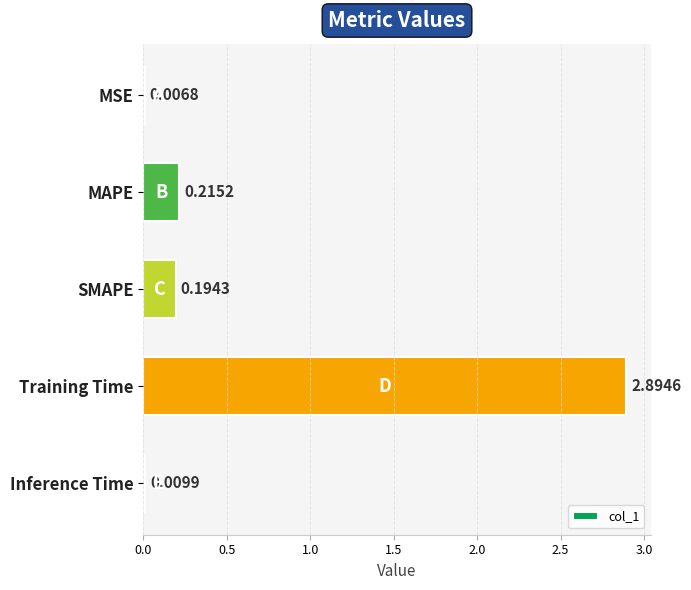

How many series are shown in this chart?

1